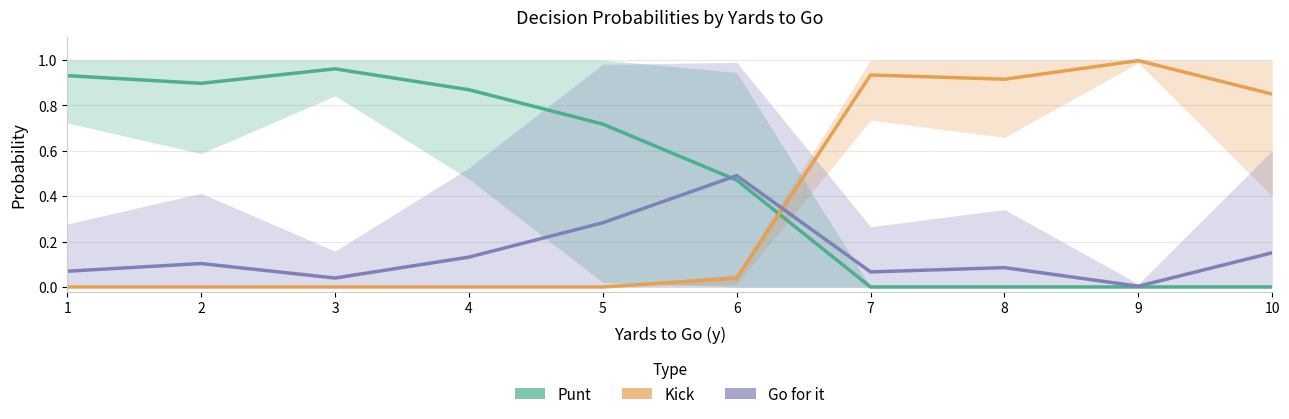

Read the Punt value at 5.

0.7